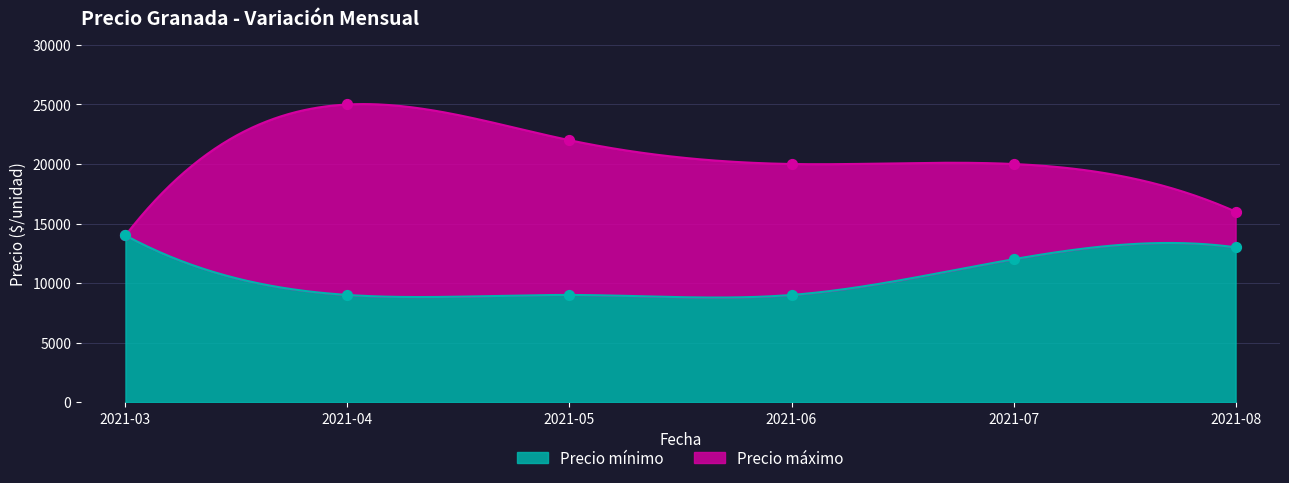

Is the value of Precio mínimo at 2021-04 greater than the value of Precio máximo at 2021-05?

No